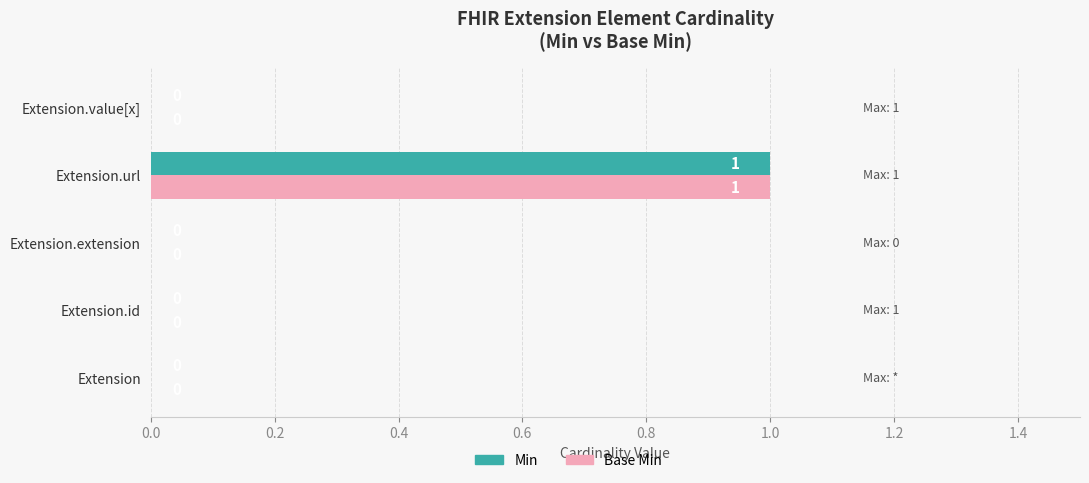

Is the value of Min at Extension.url greater than the value of Base Min at Extension.id?

Yes